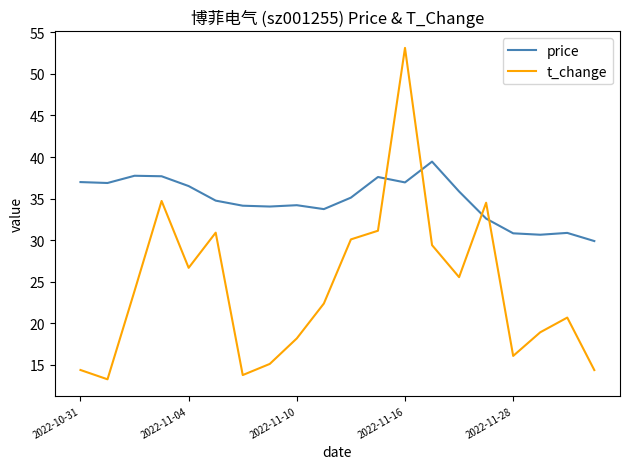

Which series has the largest range (max minus min)?

t_change